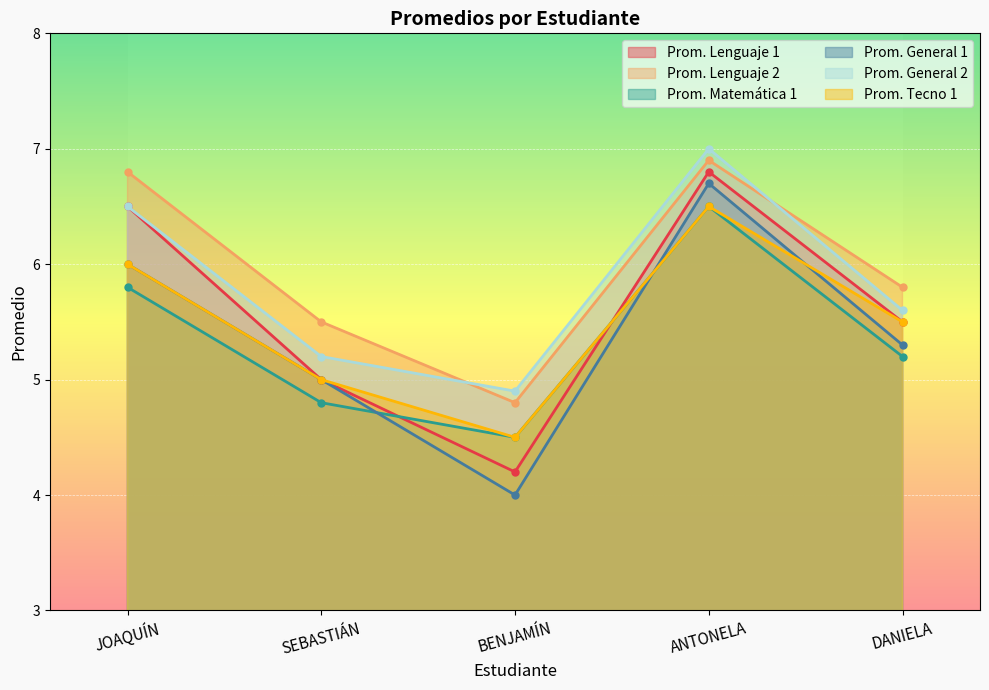

True or false: Prom. General 2 and Prom. Matemática 1 cross at least once.

False